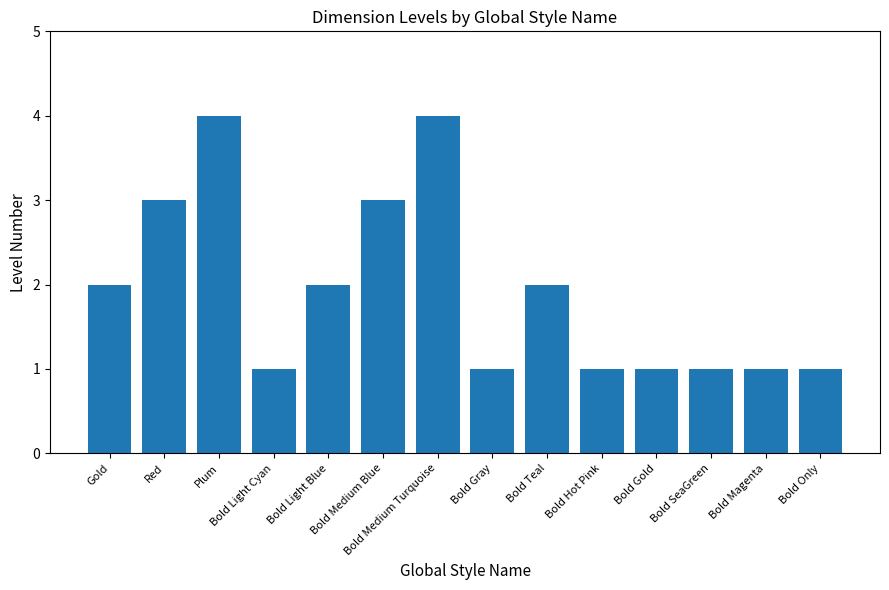

The value at Red is 4. True or false?

False